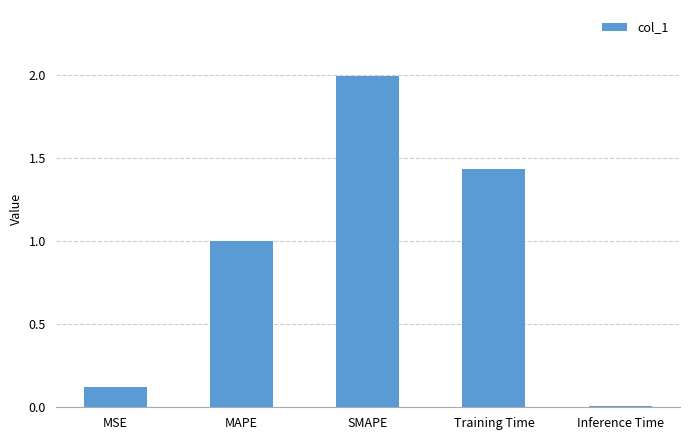

What is the average value?

0.9